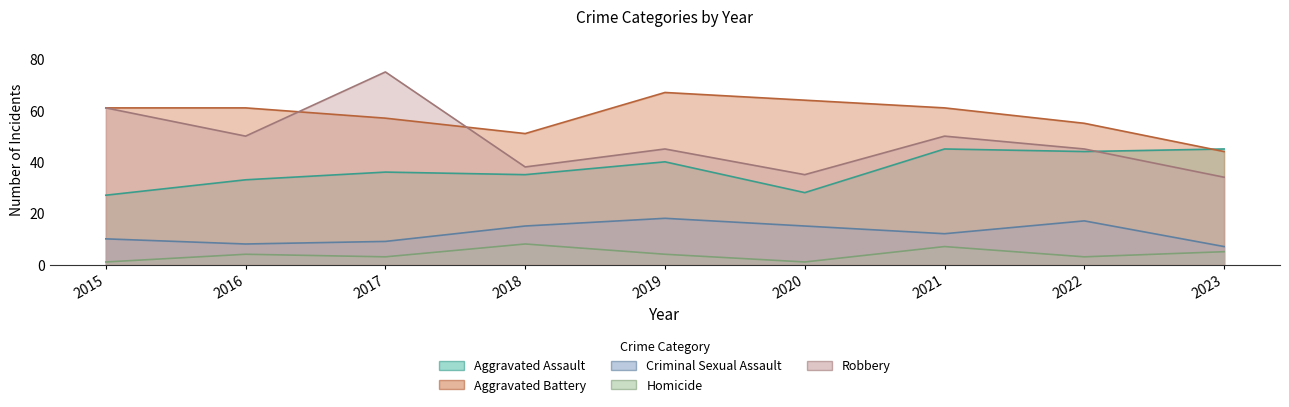

Reading right to left, extract all data points from this chart.

Aggravated Assault: 2023=45	2022=44	2021=45	2020=28	2019=40	2018=35	2017=36	2016=33	2015=27
Aggravated Battery: 2023=44	2022=55	2021=61	2020=64	2019=67	2018=51	2017=57	2016=61	2015=61
Criminal Sexual Assault: 2023=7	2022=17	2021=12	2020=15	2019=18	2018=15	2017=9	2016=8	2015=10
Homicide: 2023=5	2022=3	2021=7	2020=1	2019=4	2018=8	2017=3	2016=4	2015=1
Robbery: 2023=34	2022=45	2021=50	2020=35	2019=45	2018=38	2017=75	2016=50	2015=61